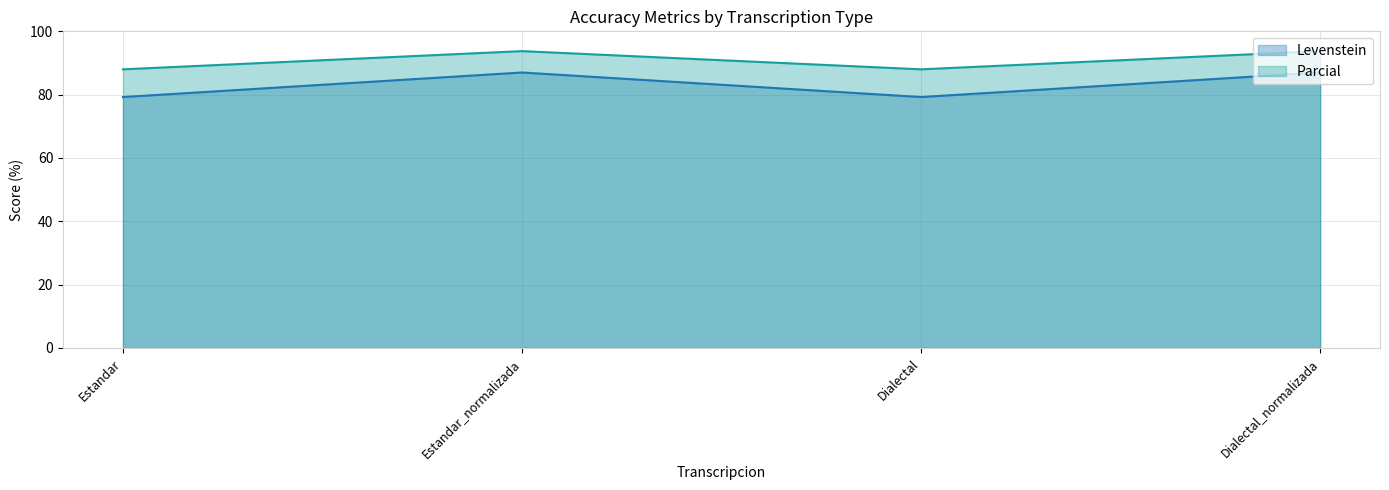

The value of Levenstein at Dialectal is 79.2. True or false?

True